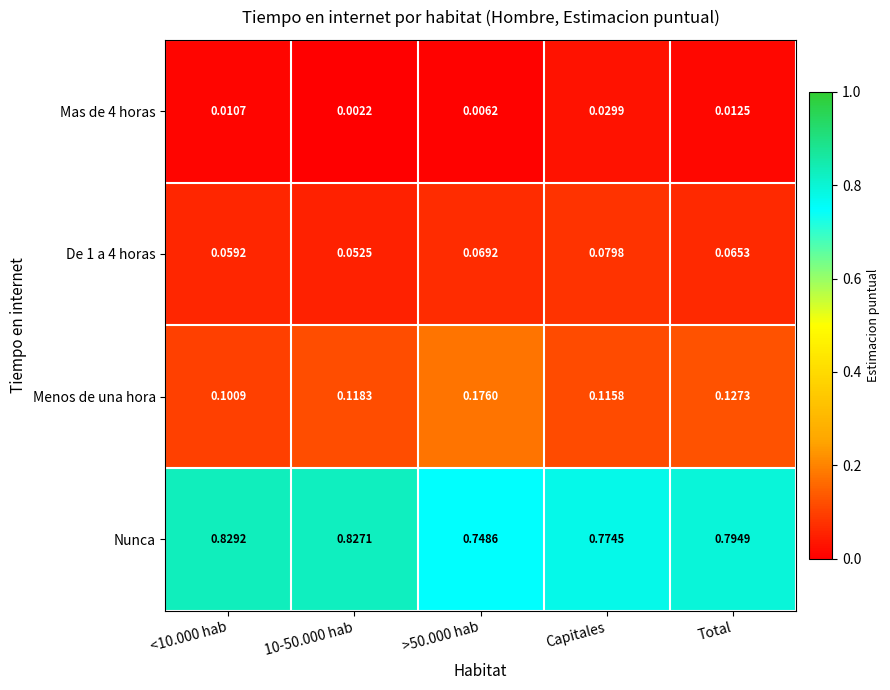

Which series has the largest range (max minus min)?

Nunca